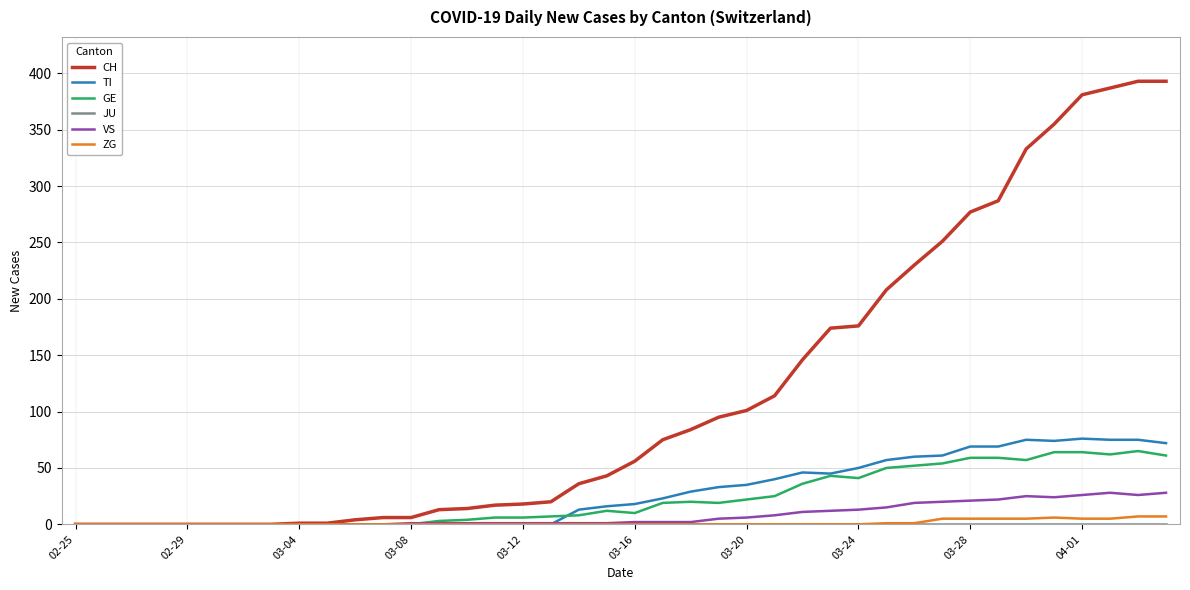

What is the greatest value displayed?

393